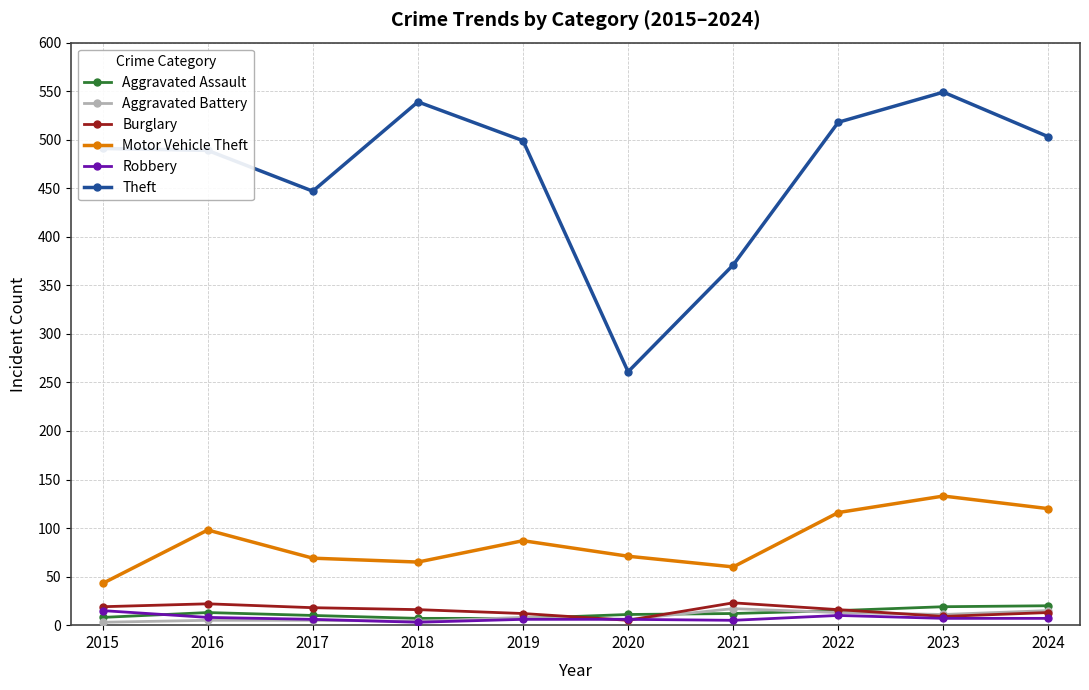

Between 2020 and 2021, which series saw the biggest shift?

Theft